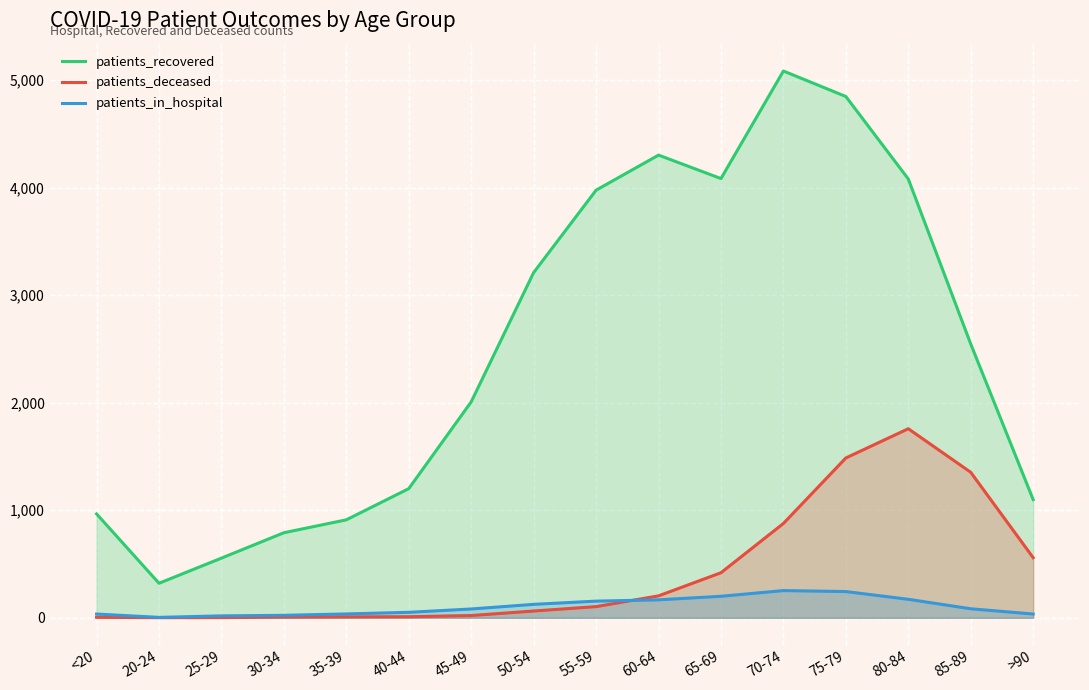

What are all the series names shown in the legend?

patients_recovered, patients_deceased, patients_in_hospital